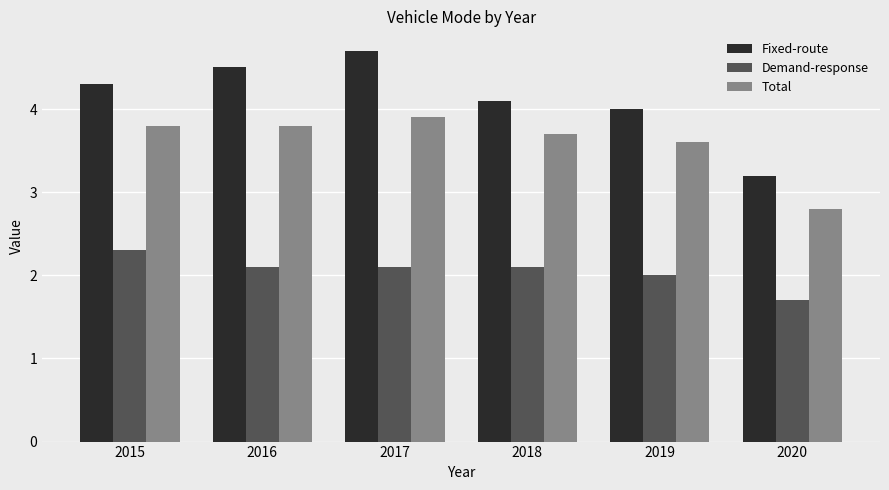

Which series changed the most between 2016 and 2020?

Fixed-route